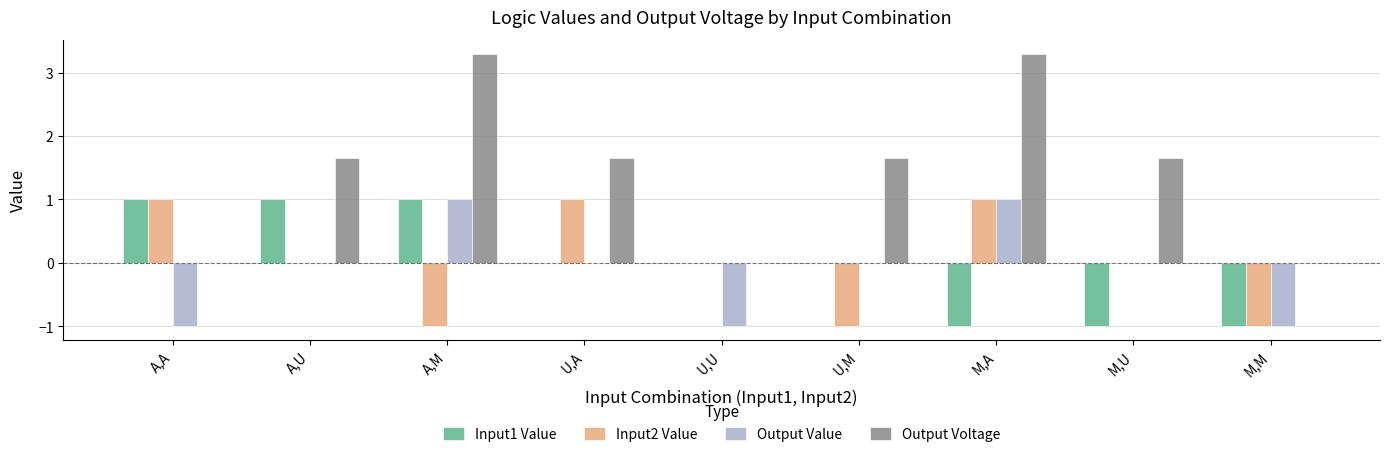

How many data points in Output Voltage are above 1?

6